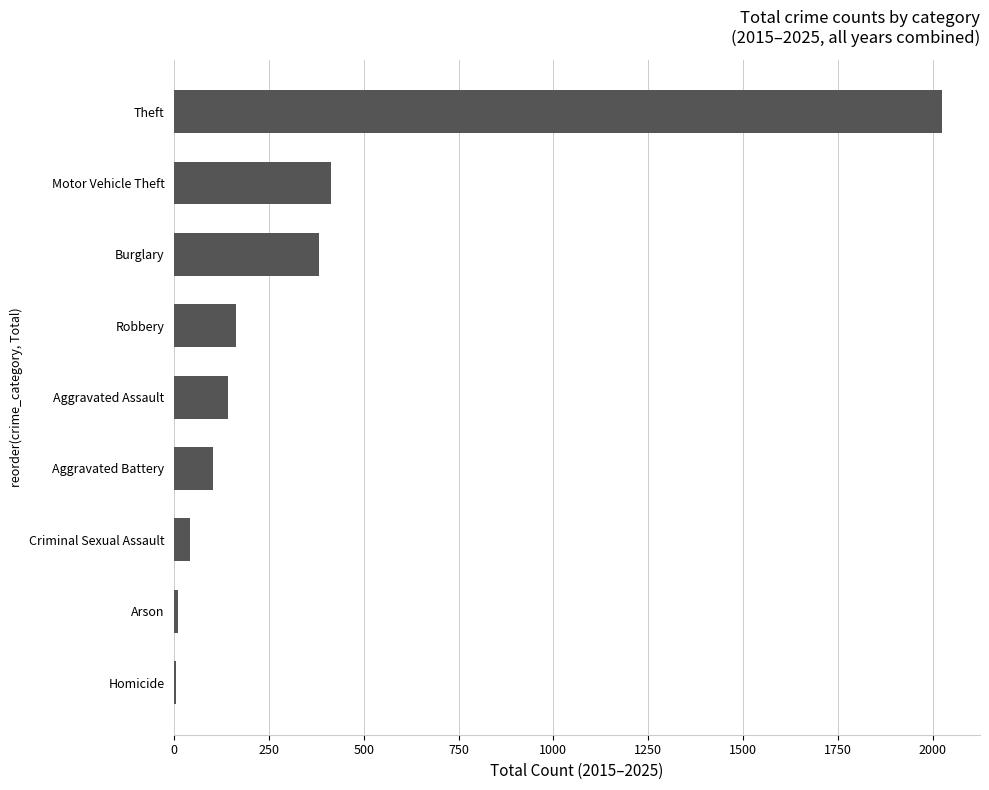

What is the sum of the values at Aggravated Battery and Motor Vehicle Theft?

517